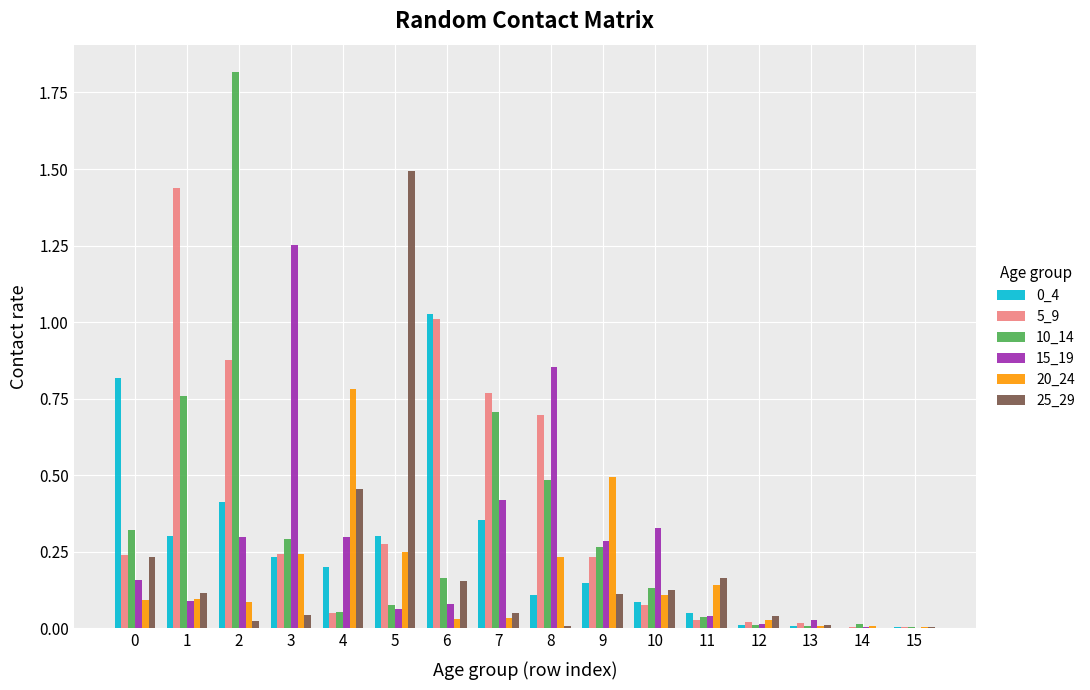

Is it true that 10_14 equals 0.1 at 10?

True